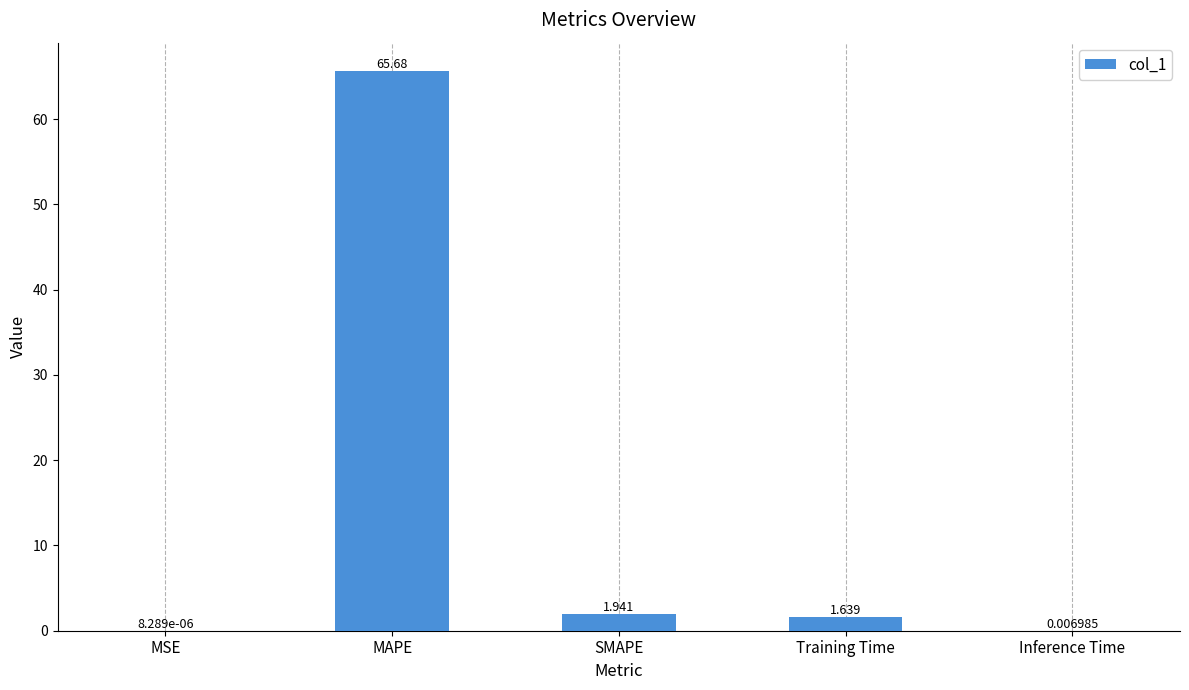

At which label is the value closest to 32?

SMAPE